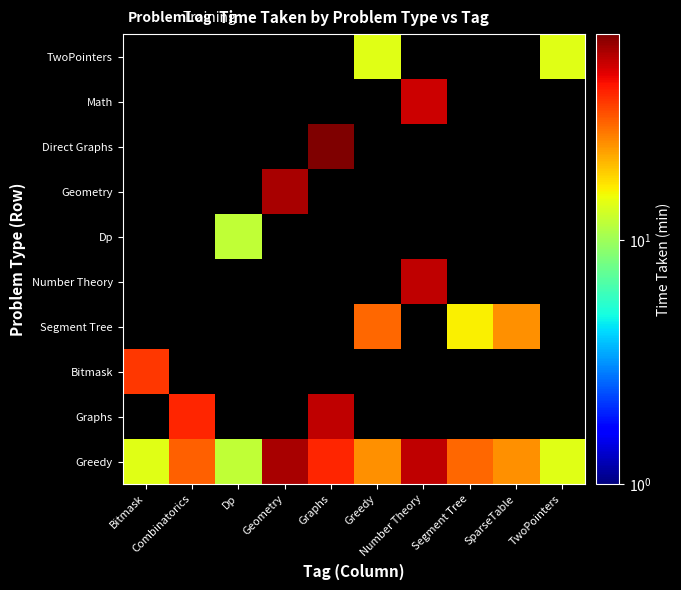

How many data points does each series have?

10